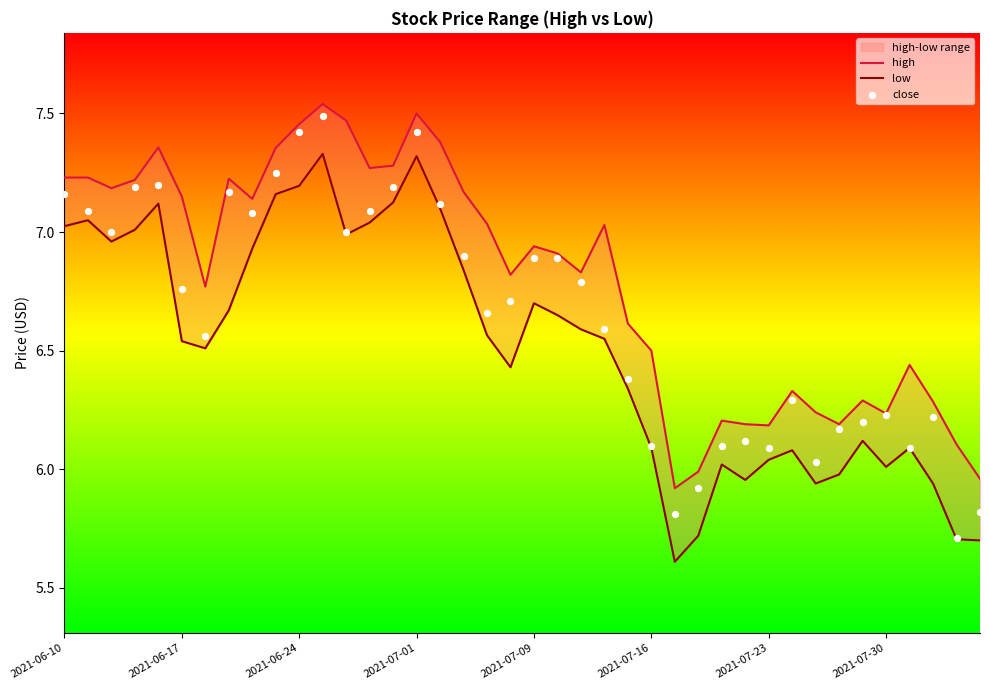

What are all the series names shown in the legend?

high, low, close